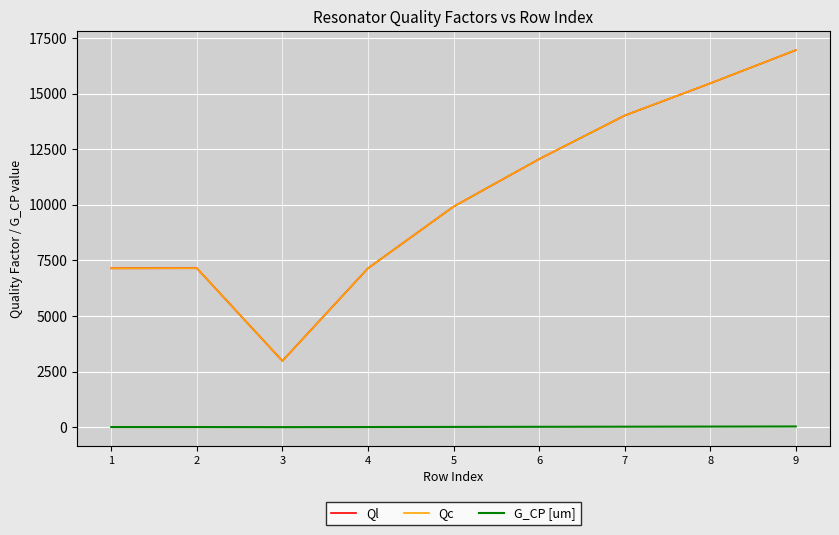

At which category is the sum across all series the highest?

9